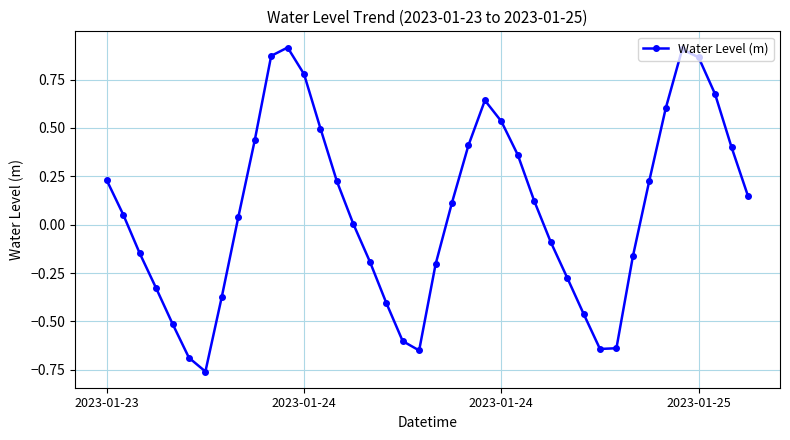

Count the number of categories in the chart.

40